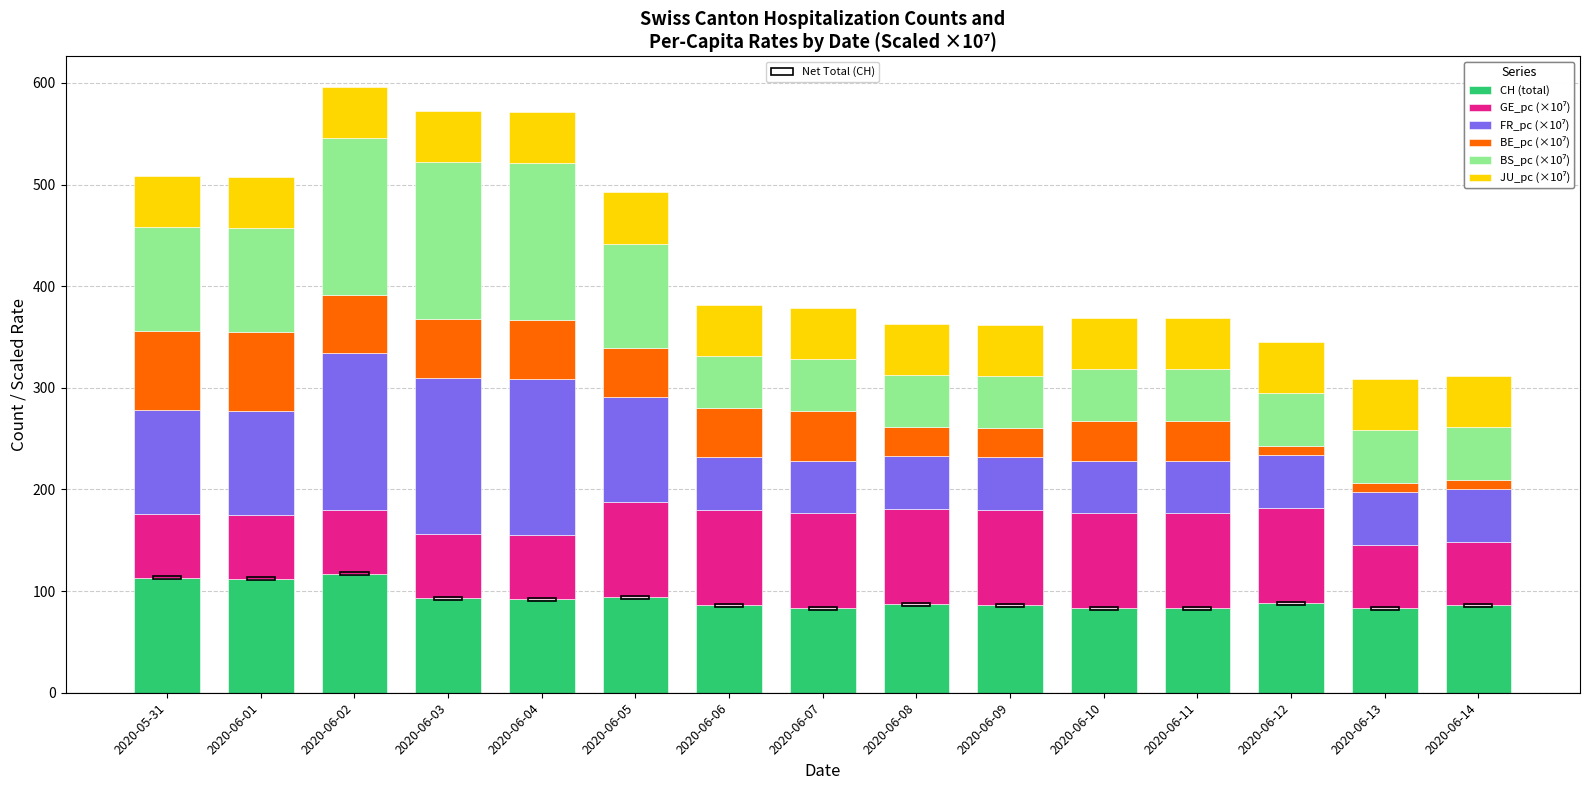

How many categories are shown in the chart?

15